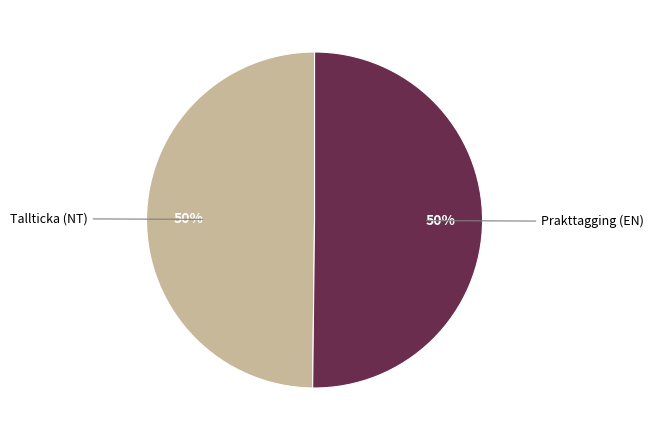

To the nearest percent, what is the combined percentage of Tallticka (NT) and Prakttagging (EN)?

100%